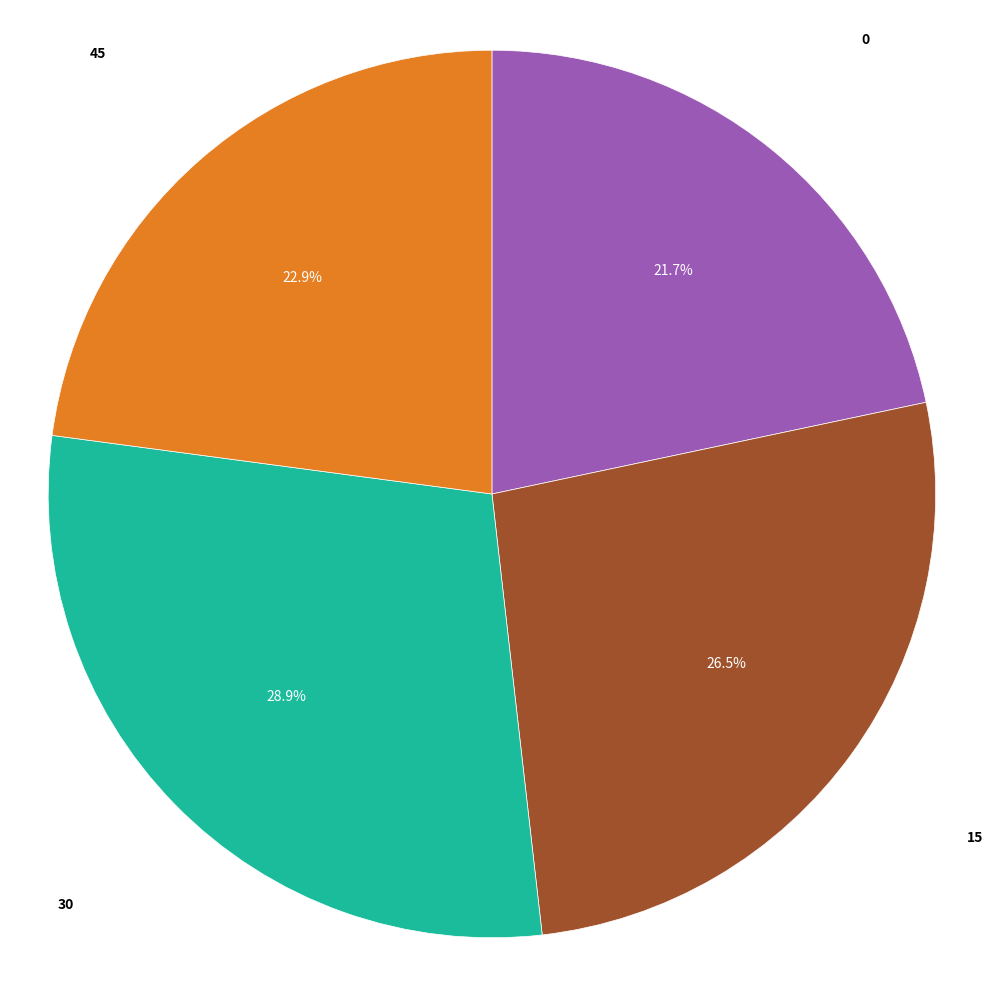

Is there a majority slice in this chart?

No